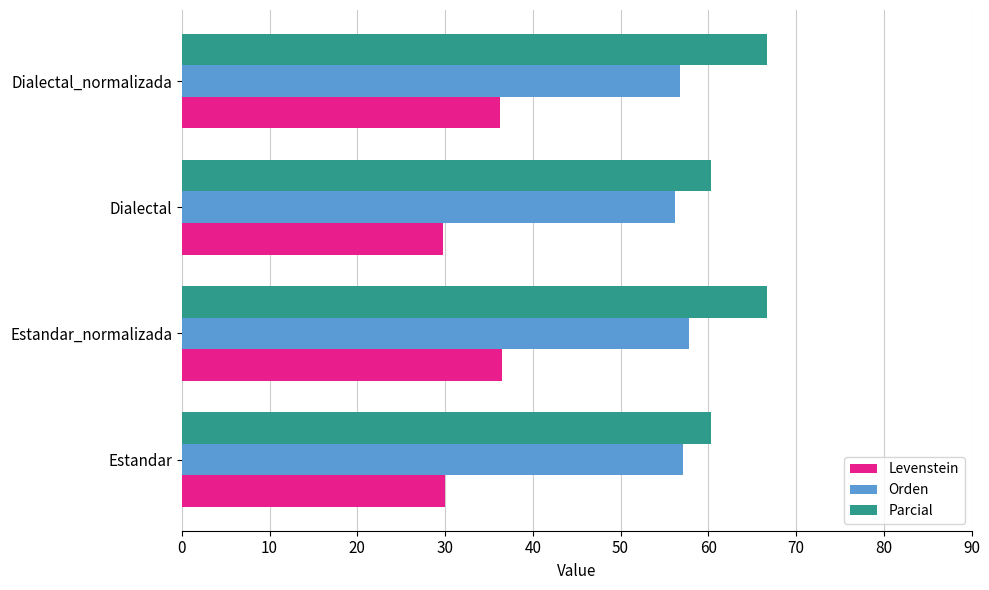

What is the lowest value of the Parcial series?

60.3